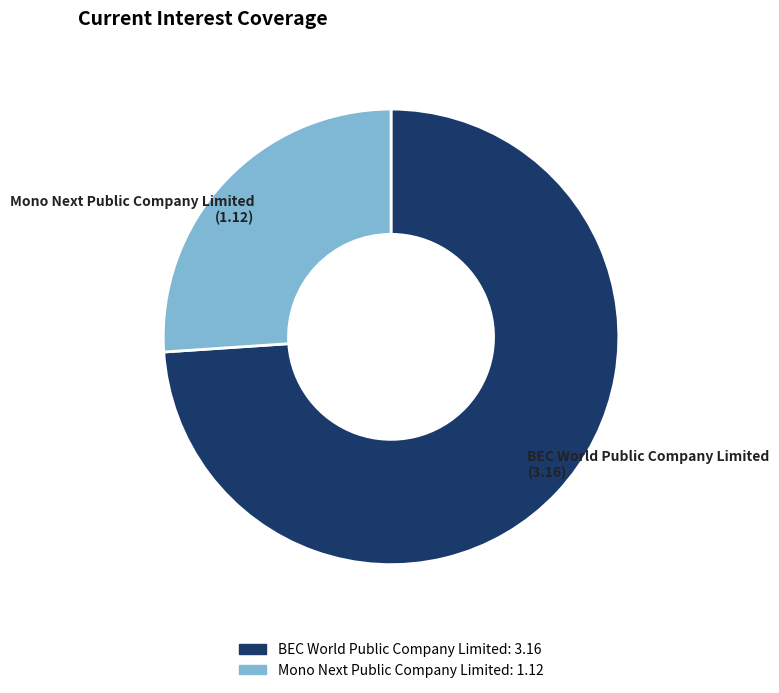

What is the smallest slice in the pie chart?

Mono Next Public Company Limited